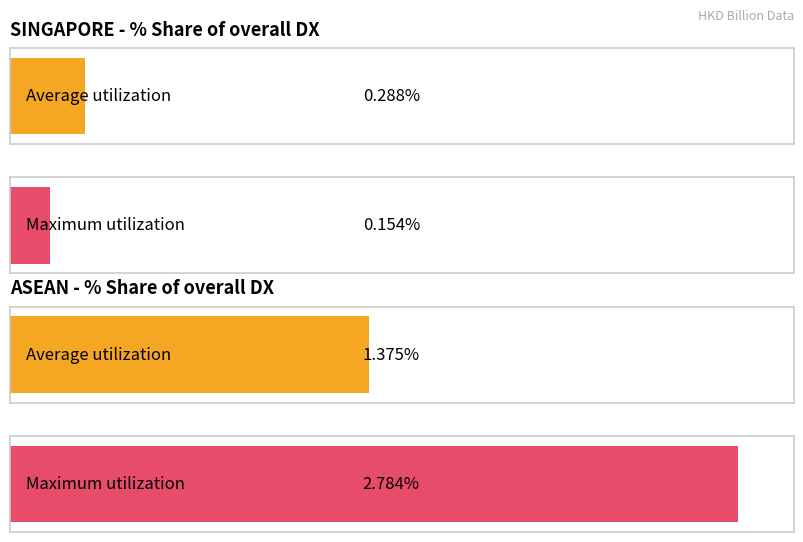

What is the lowest value of the Maximum utilization series?

0.2